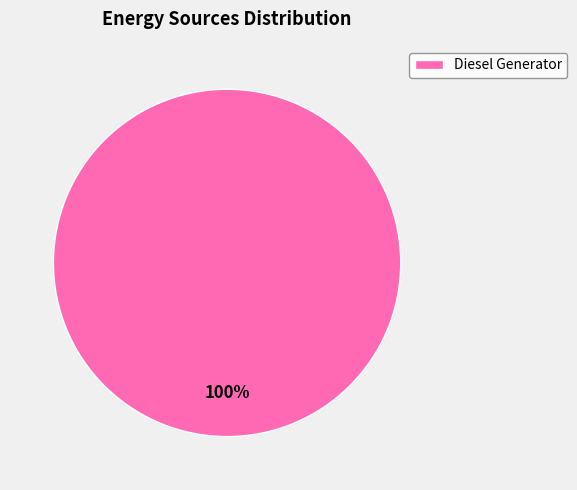

Rank the categories by value from lowest to highest.

Diesel Generator